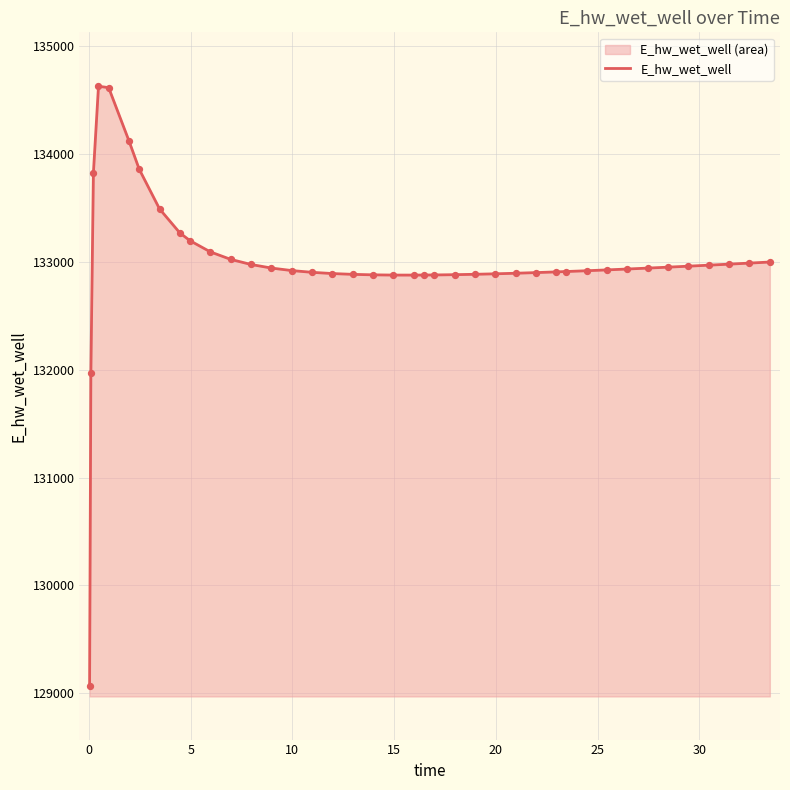

What is the maximum value shown in the chart?

134628.1